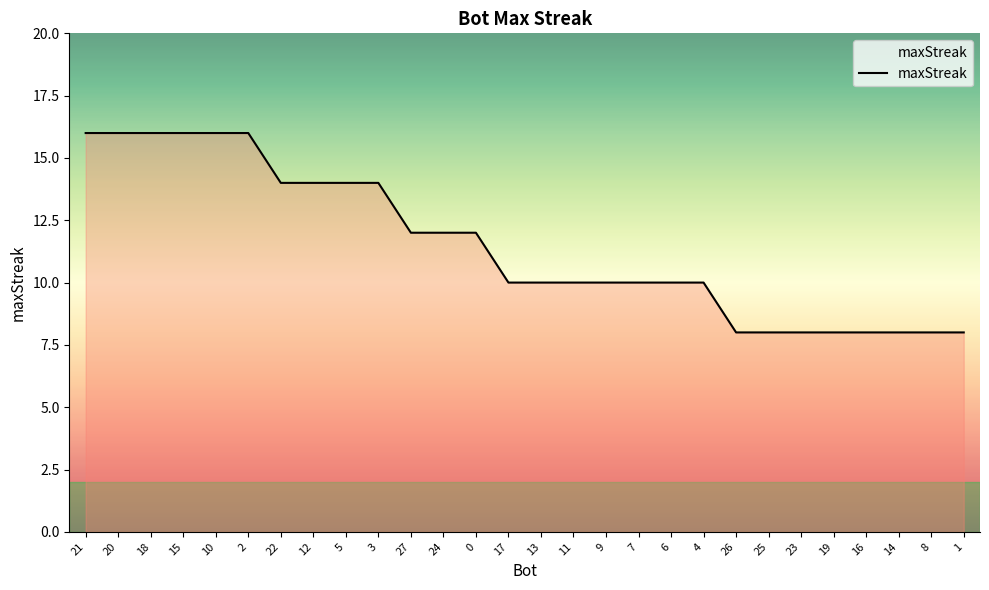

What is the ratio of the value at 9 to the value at 13?

1.0